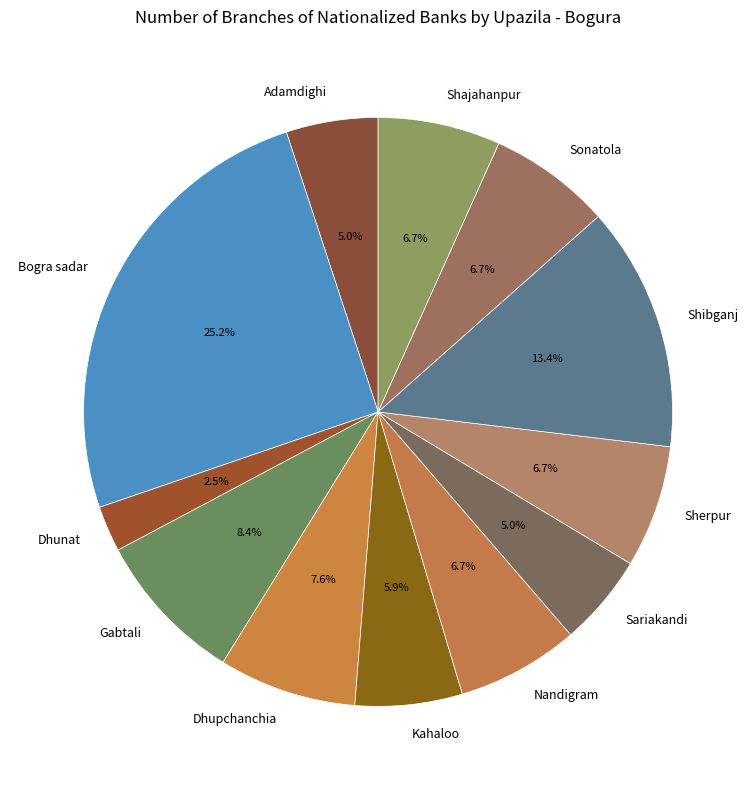

How many slices are in this pie chart?

12